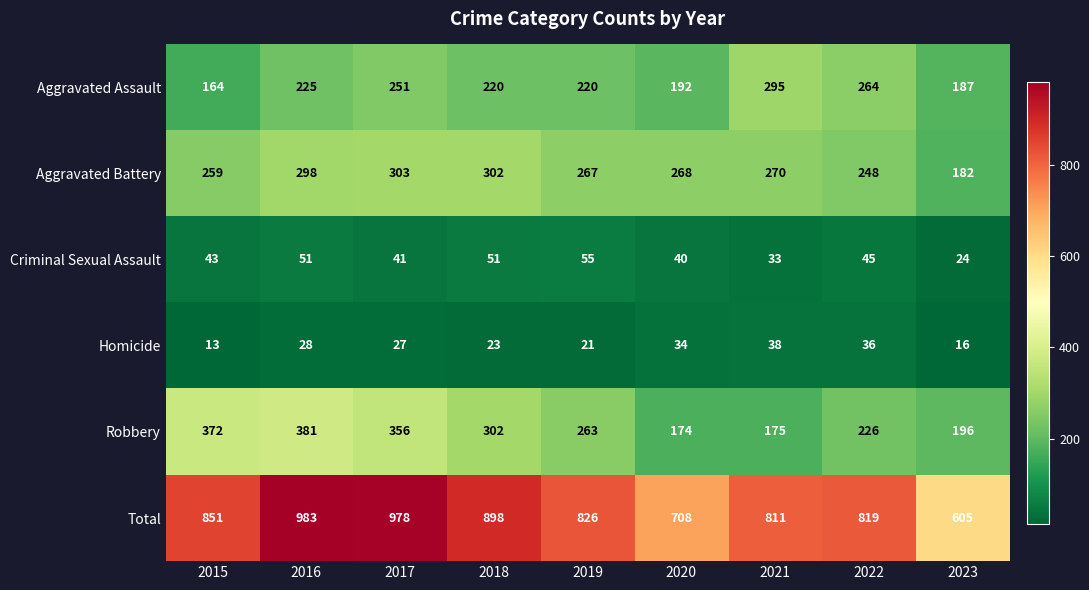

Rank the categories by Aggravated Battery value from highest to lowest.

2017, 2018, 2016, 2021, 2020, 2019, 2015, 2022, 2023